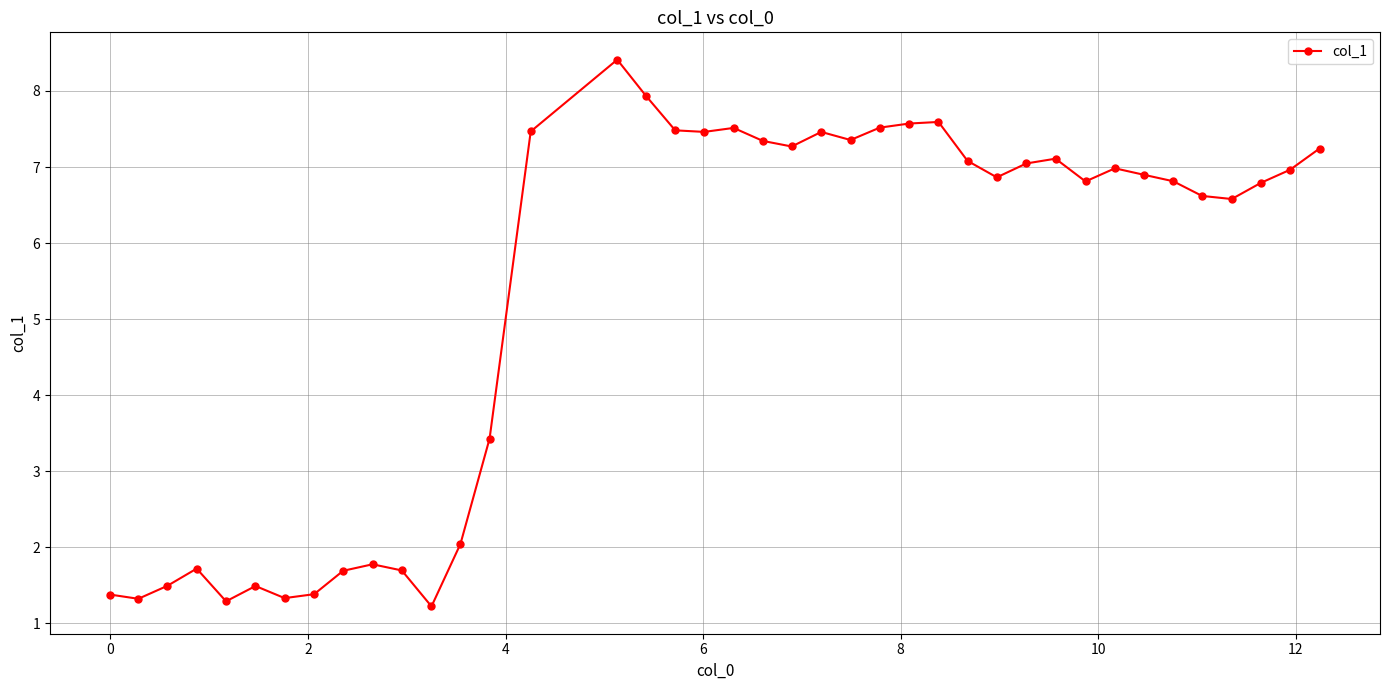

What is the difference between the second highest and minimum values?

6.7